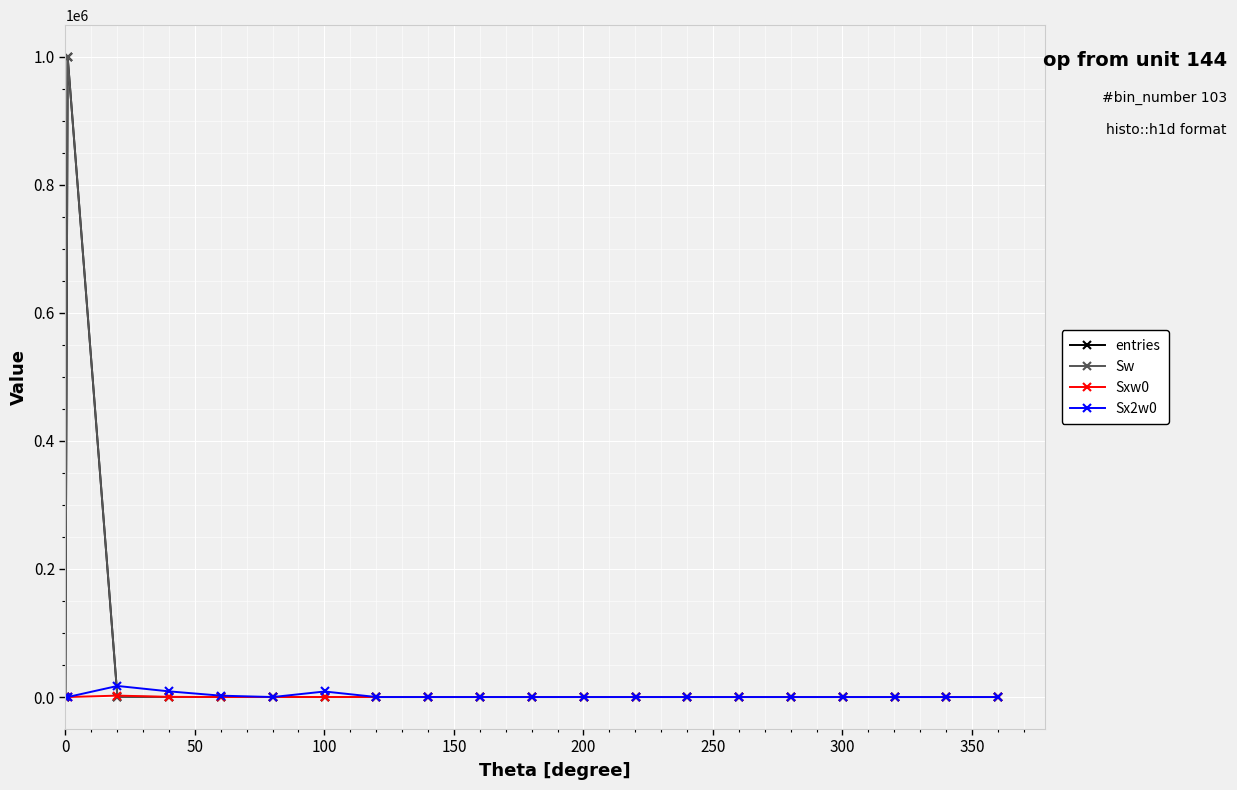

True or false: Sx2w0 and Sw cross at least once.

True